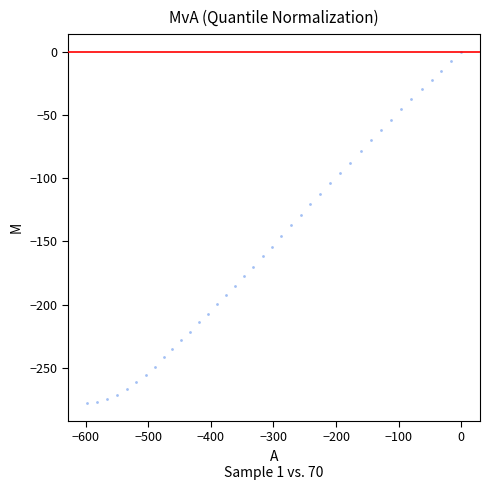

What is the range of X values (max minus min)?

598.4